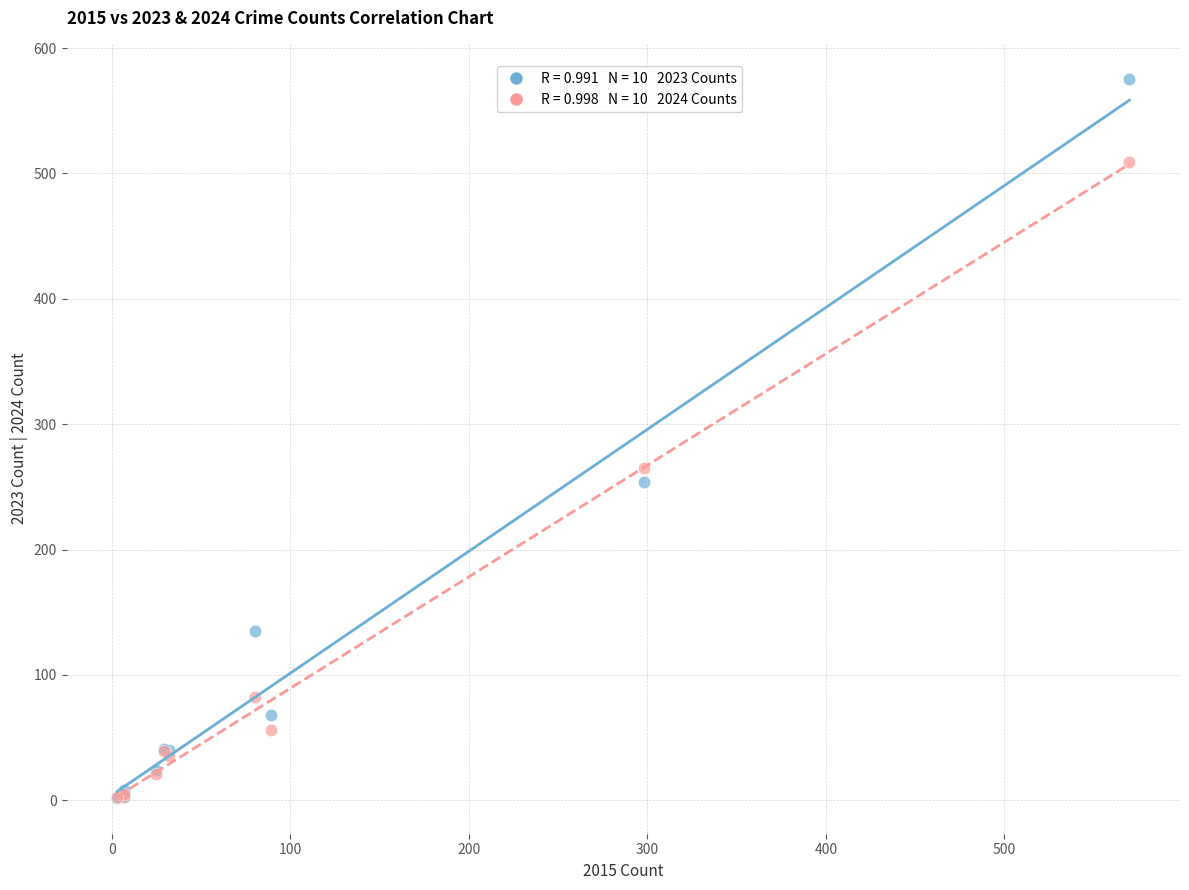

Across all series, what Y value is closest to 288?

265